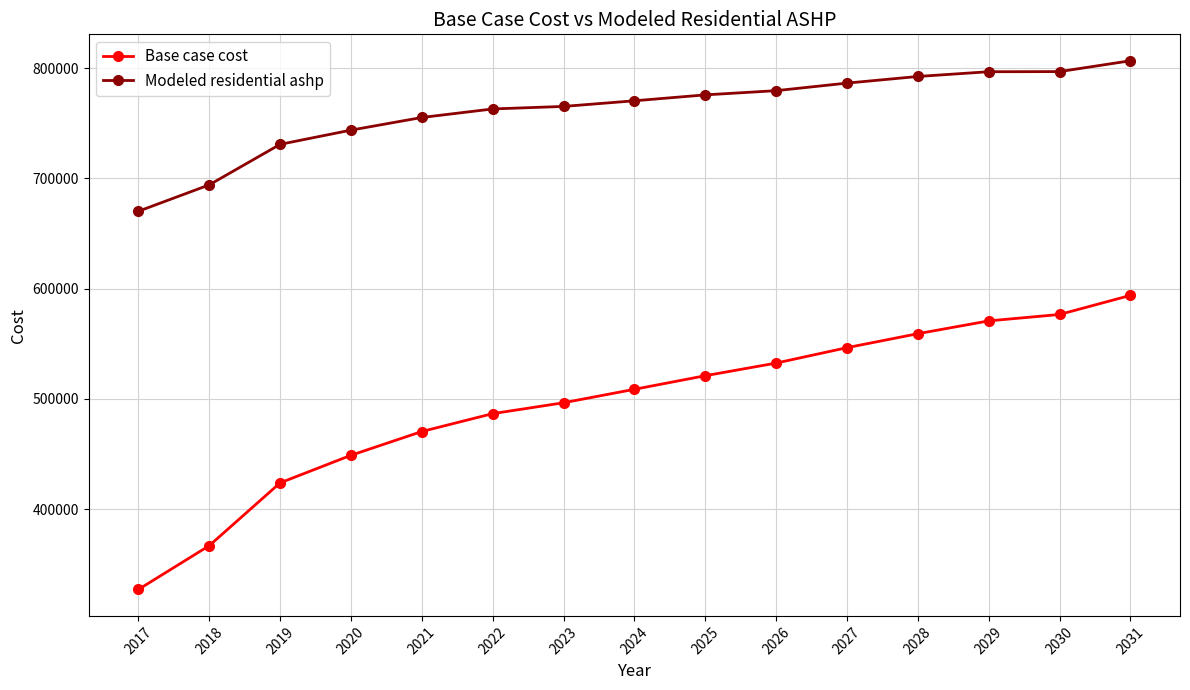

Which series changed the most between 2019 and 2030?

Base case cost